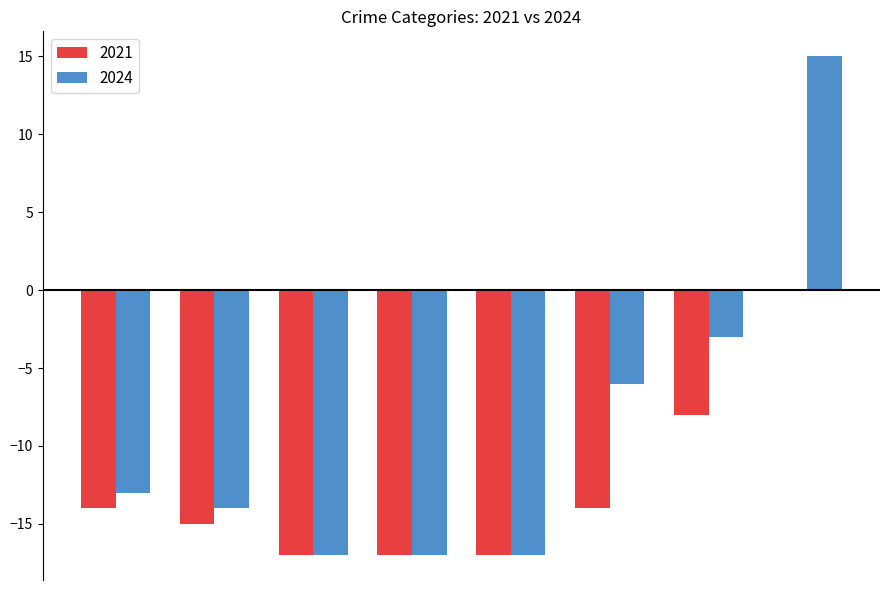

How many groups of bars are there?

8